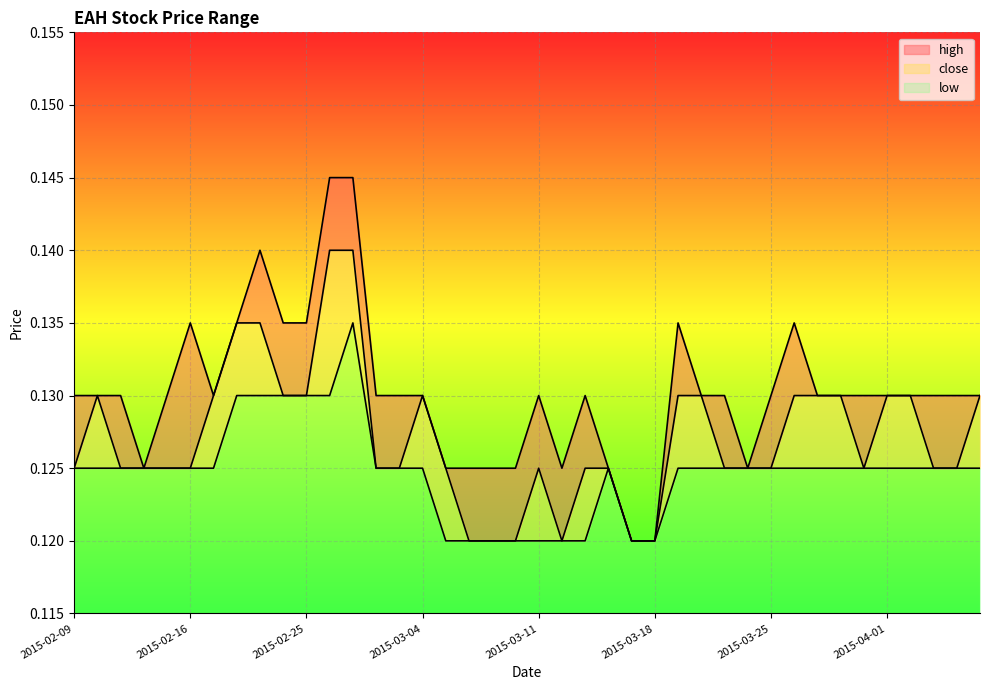

What is the highest value of the high series?

0.1